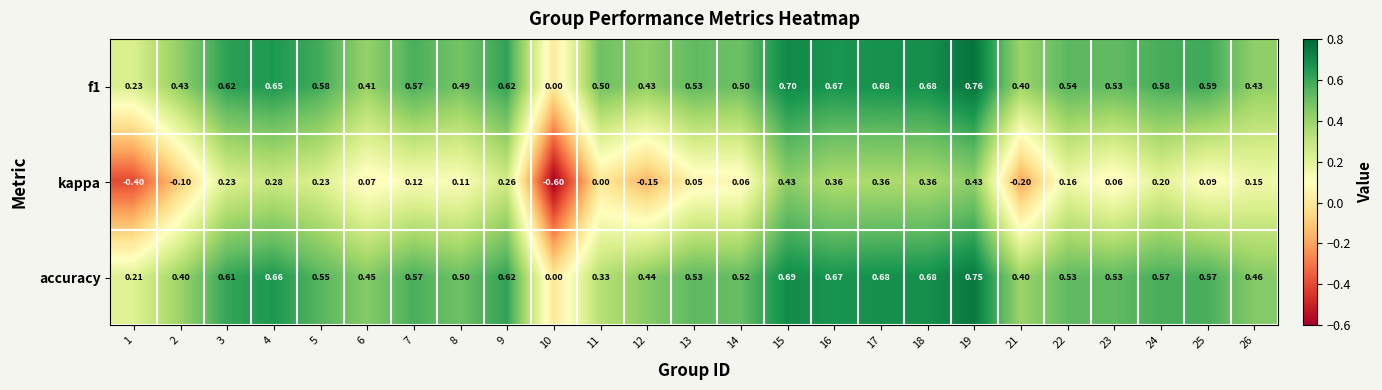

At which category does the chart reach its peak across all series?

19